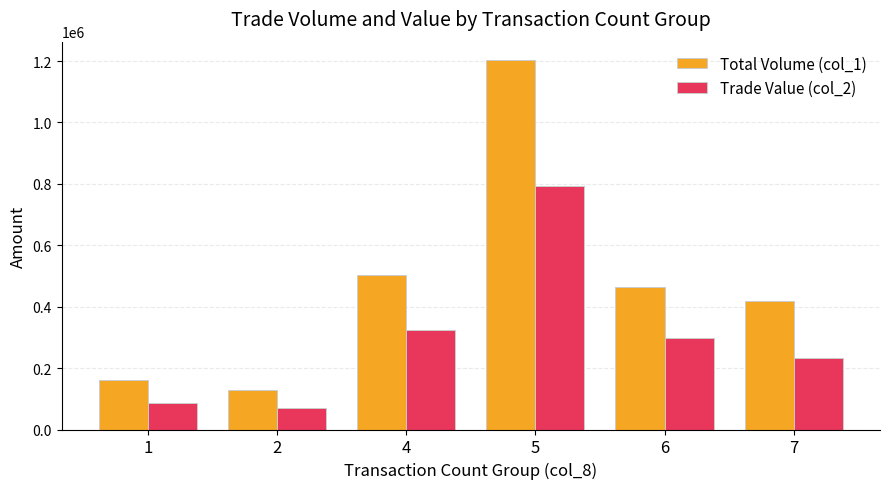

Is it true that Total Volume (col_1) equals 419000 at 7?

True